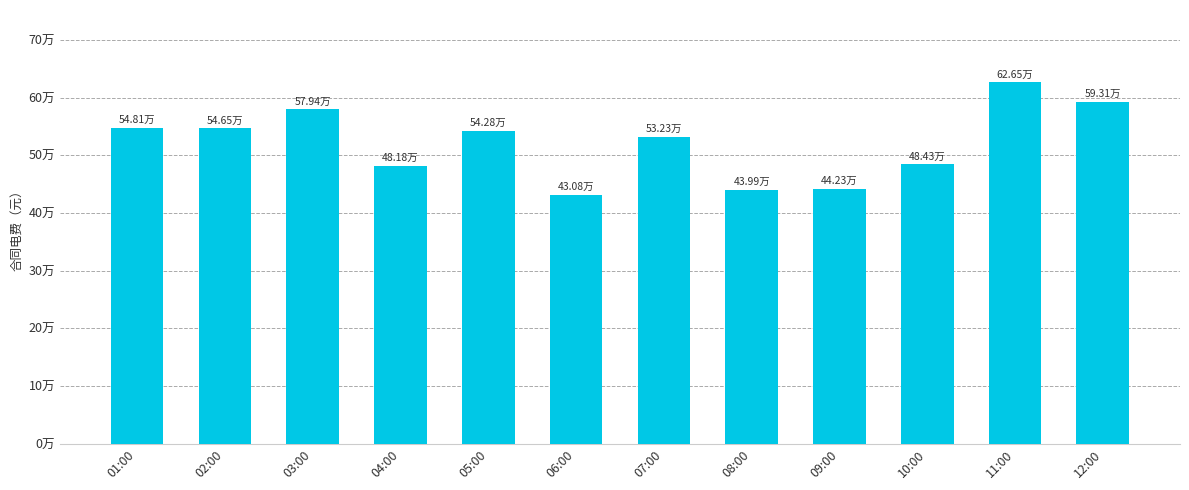

Are the bars horizontal?

No